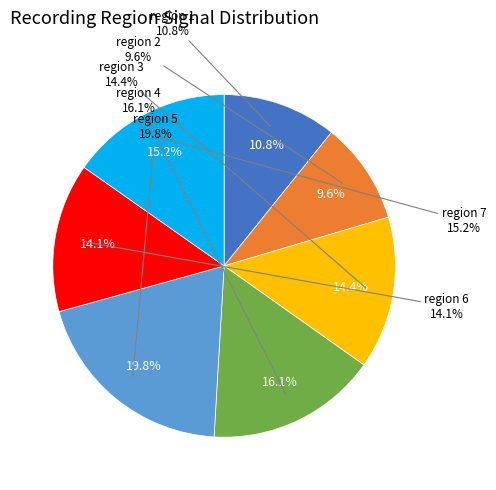

The region 7 slice represents 23% of the pie. True or false?

False